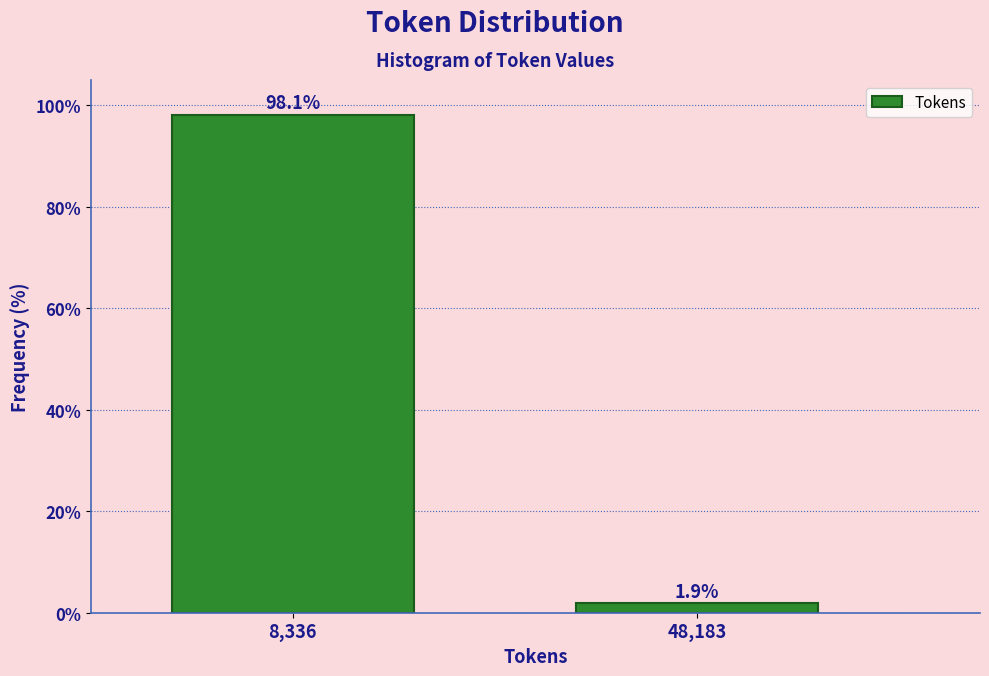

Reading left to right, transcribe all the data shown in this chart.

98.1	1.9